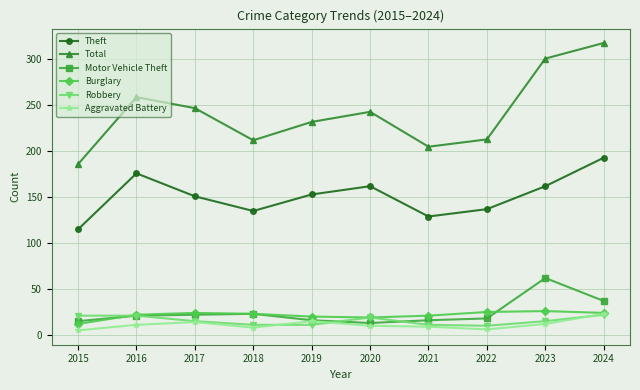

What is the difference between the second highest and second lowest values in the Aggravated Battery series?

9